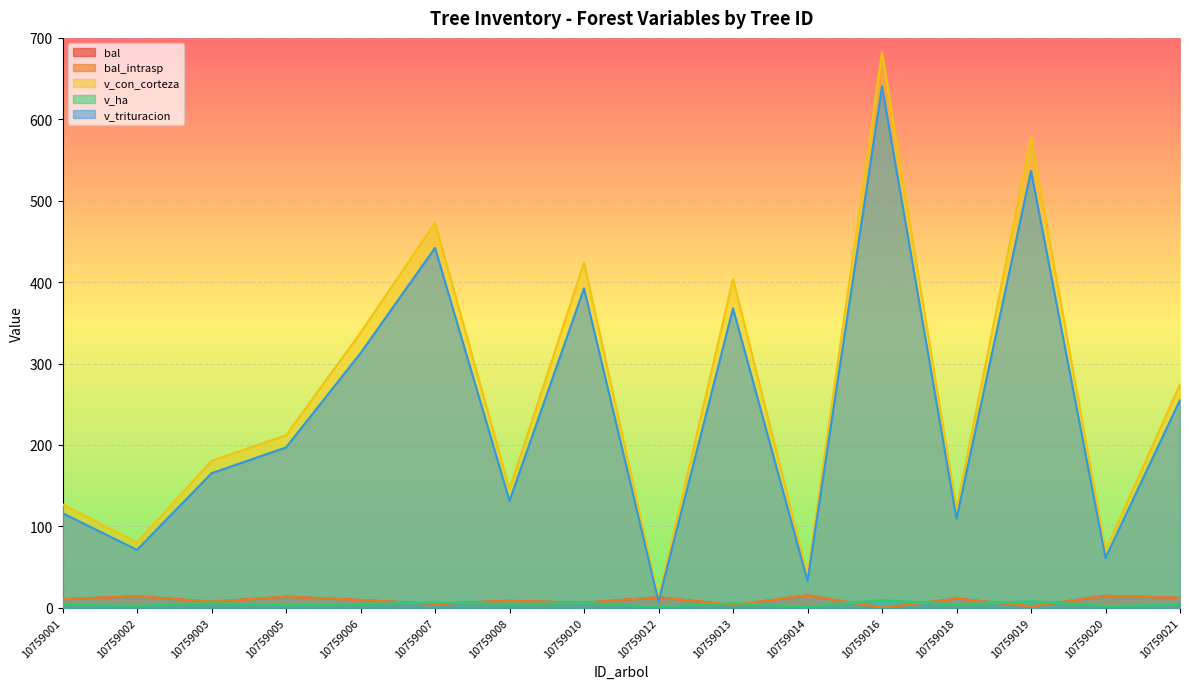

What value does the bal series have at 10759019?

1.8